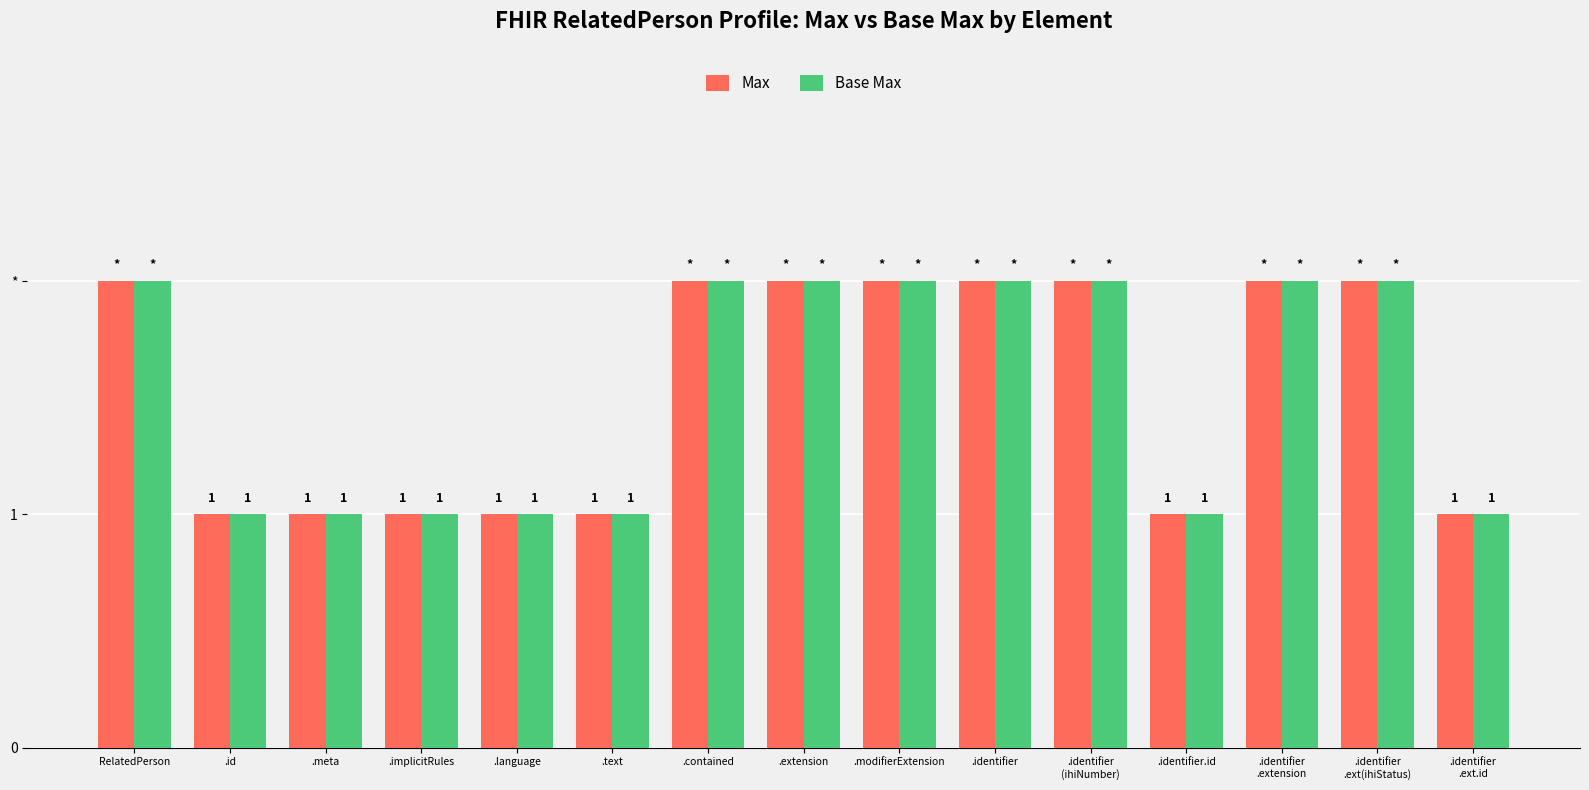

Are the bars horizontal?

No